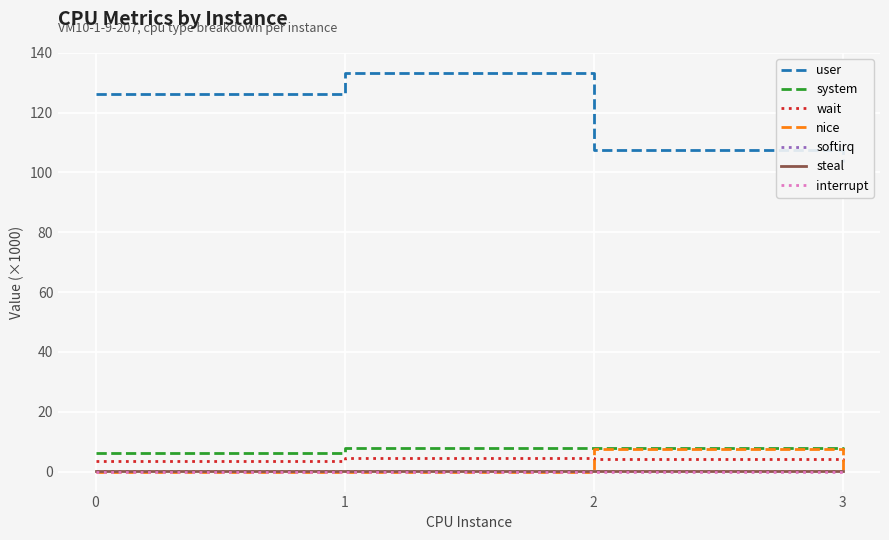

Is the value of system at 3 greater than the value of nice at 3?

Yes